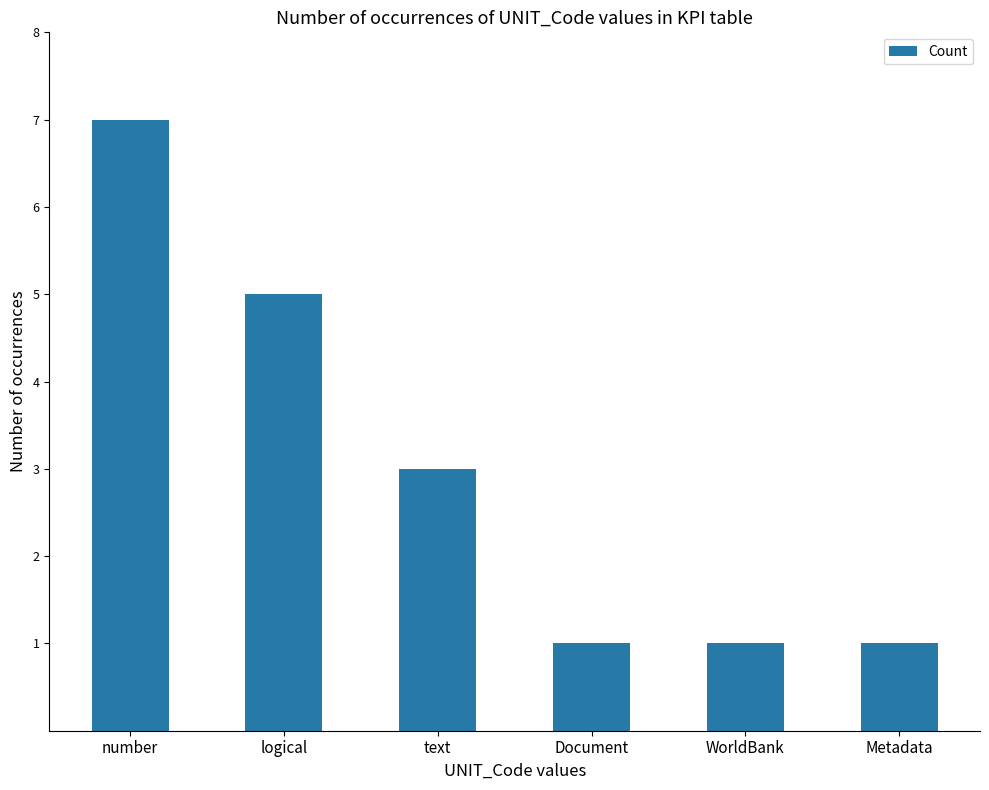

What is the average value?

3